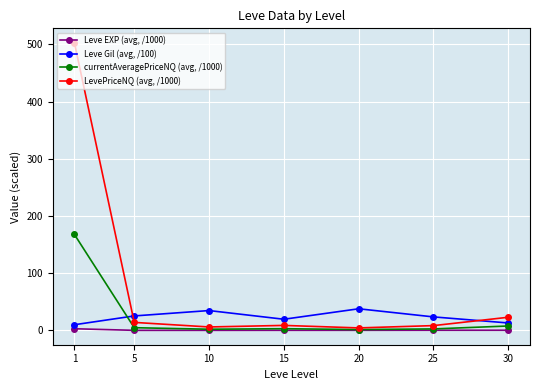

What is the maximum value shown in the chart?

502.8